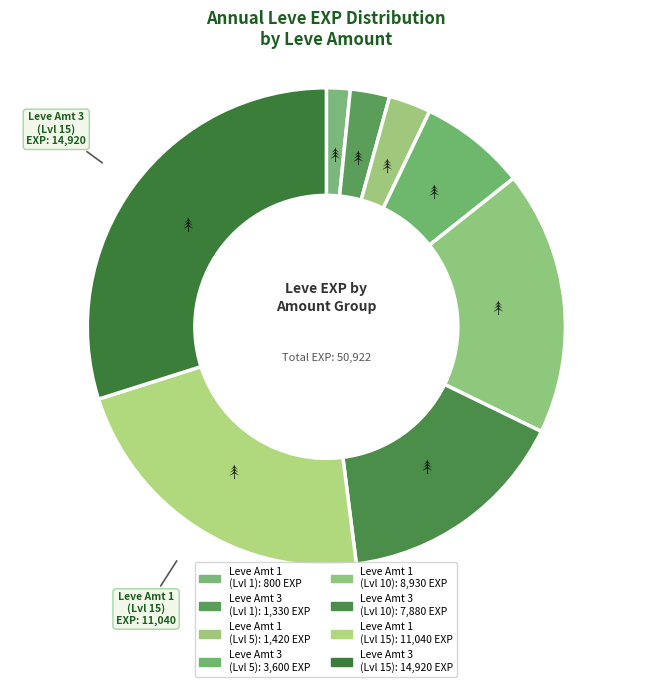

Is there a majority slice in this chart?

No